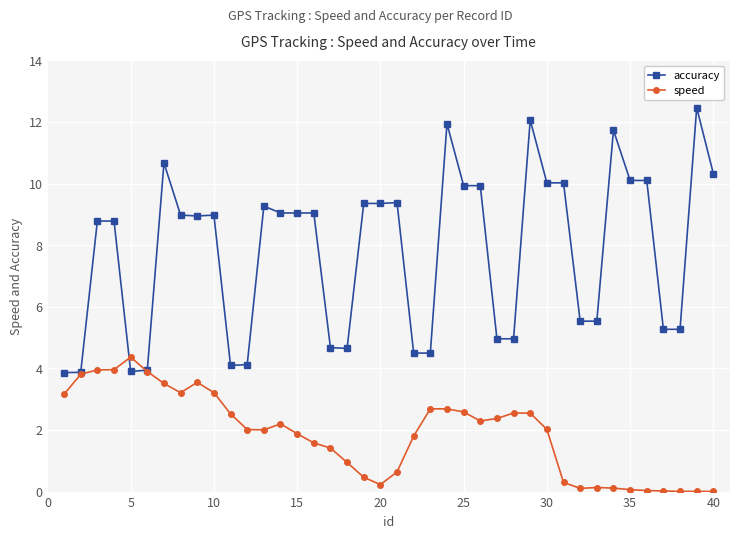

What is the greatest value displayed?

12.5